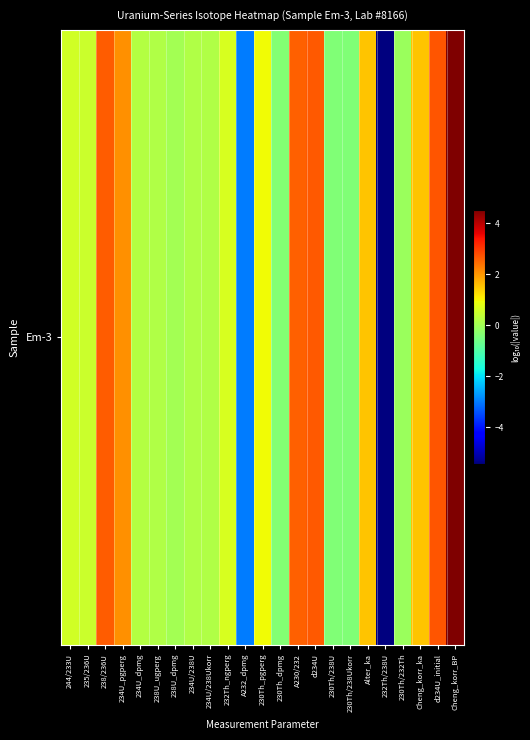

Rank the categories by value from highest to lowest.

Cheng_korr_BP, d234U_initial, d234U, 238/236U, A230/232, 234U_pgperg, Alter_ka, Cheng_korr_ka, 230Th_pgperg, 232Th_ngperg, 244/233U, 235/236U, 234U_dpmg, 234U/238U, 234U/238Ukorr, 238U_ugperg, 238U_dpmg, 230Th/232Th, 230Th_dpmg, 230Th/238U, 230Th/238Ukorr, A232_dpmg, 232Th/238U